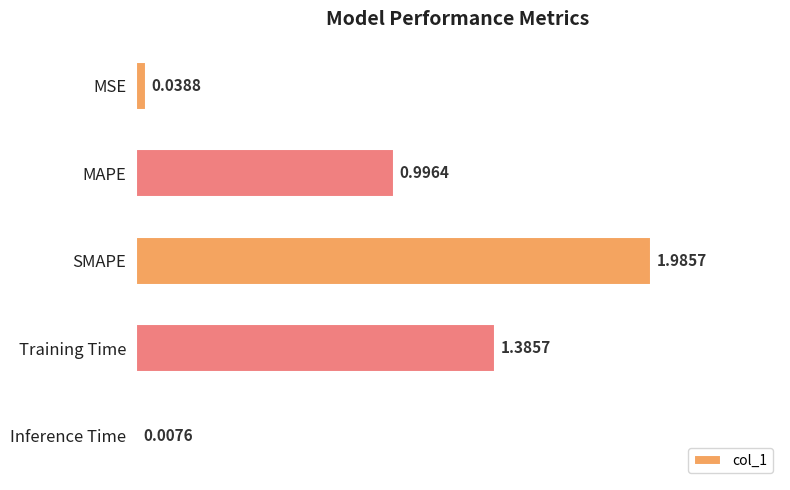

Rank the categories by value from lowest to highest.

Inference Time, MSE, MAPE, Training Time, SMAPE